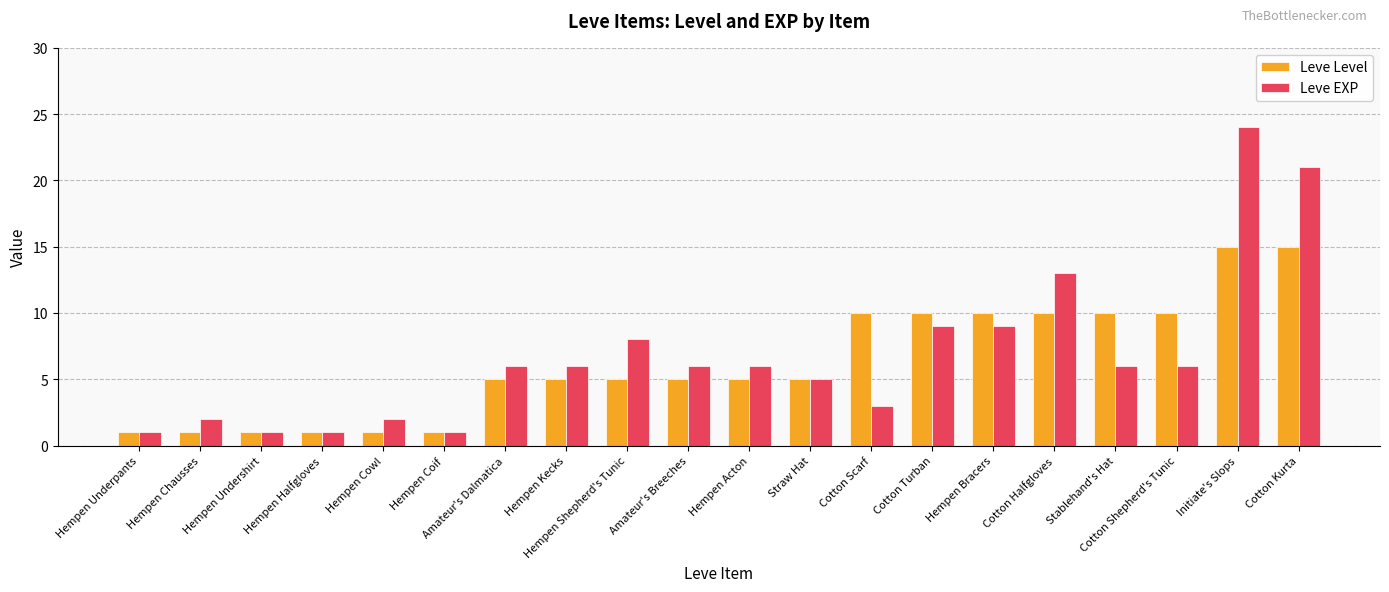

The value of Leve EXP at Hempen Halfgloves is 1. True or false?

True